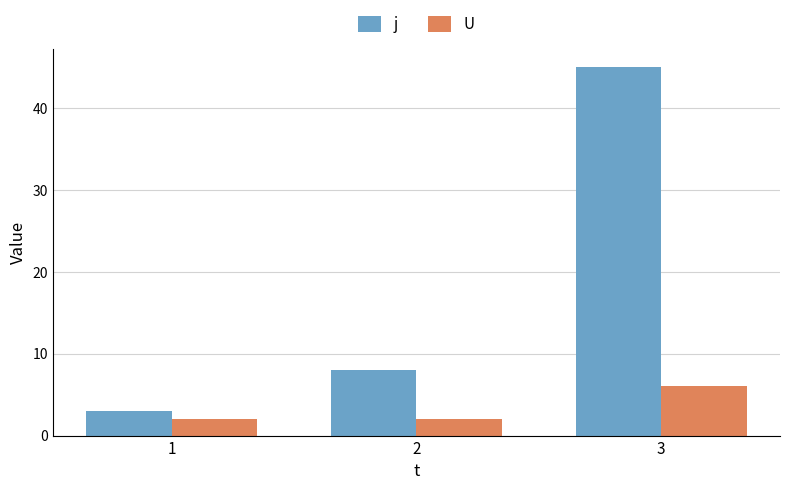

Is it true that U equals 10 at 3?

False